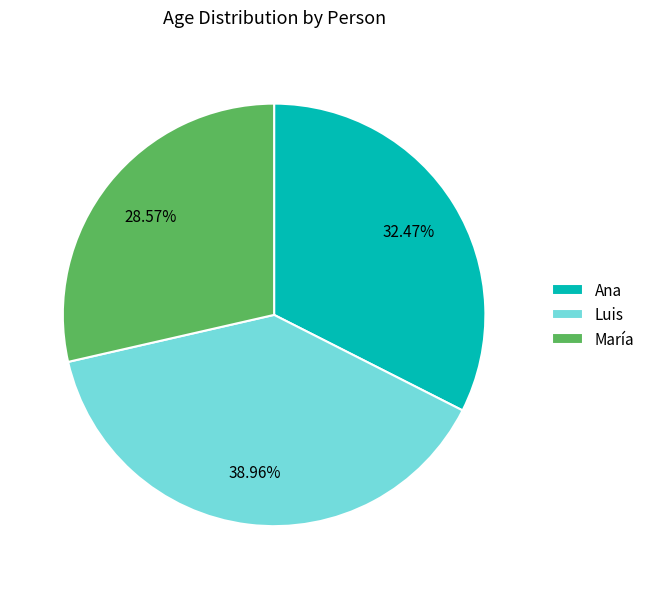

True or false: María accounts for 39% of the total.

False